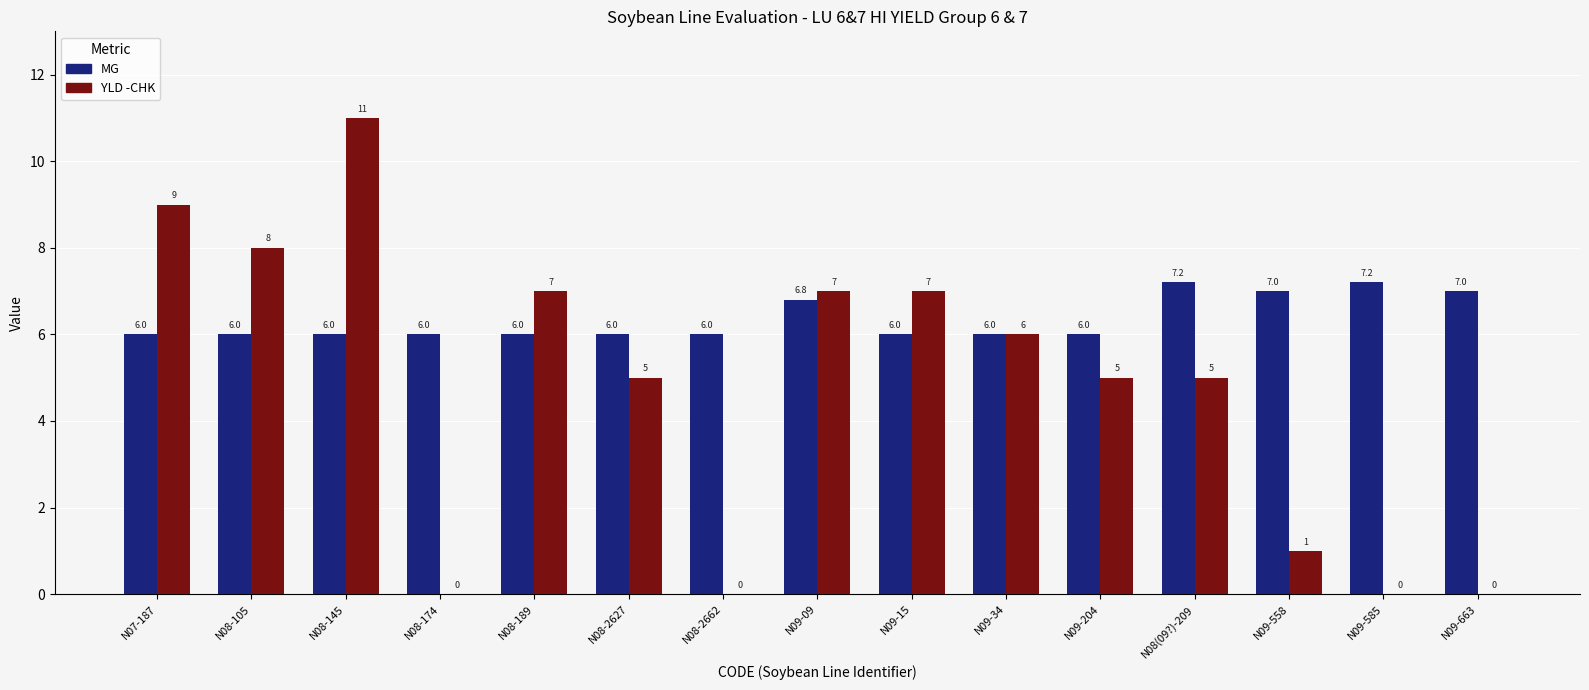

Reading left to right, what are all the values shown in this chart?

MG: N07-187=6.0	N08-105=6.0	N08-145=6.0	N08-174=6.0	N08-189=6.0	N08-2627=6.0	N08-2662=6.0	N09-09=6.8	N09-15=6.0	N09-34=6.0	N09-204=6.0	N08(09?)-209=7.2	N09-558=7.0	N09-585=7.2	N09-663=7.0
YLD -CHK: N07-187=9.0	N08-105=8.0	N08-145=11.0	N08-174=0.0	N08-189=7.0	N08-2627=5.0	N08-2662=0.0	N09-09=7.0	N09-15=7.0	N09-34=6.0	N09-204=5.0	N08(09?)-209=5.0	N09-558=1.0	N09-585=0.0	N09-663=0.0